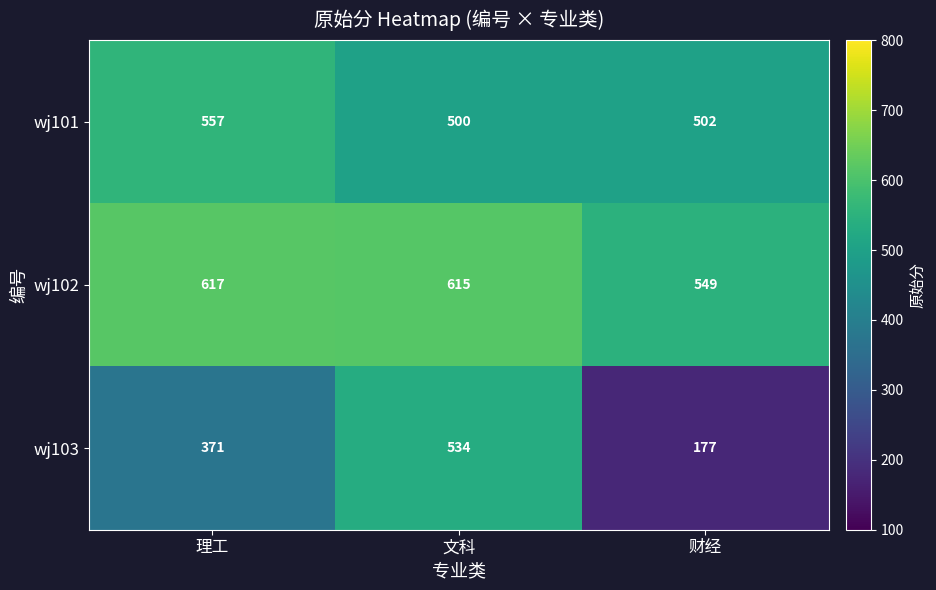

The value of wj102 at 文科 is 615. True or false?

True